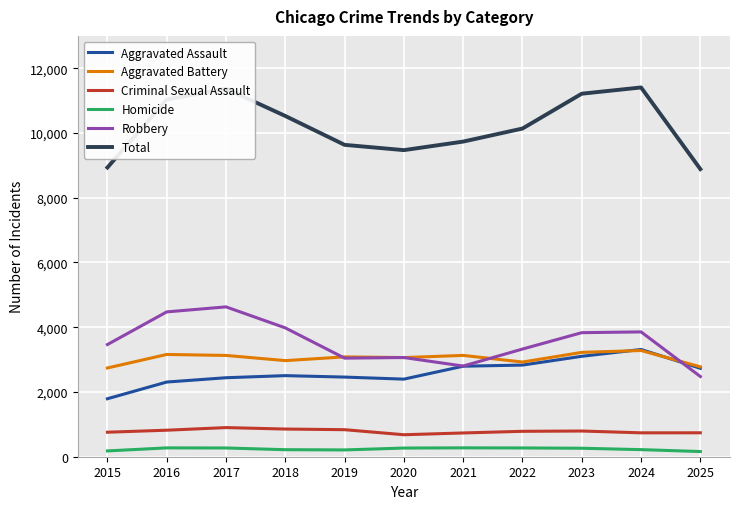

What is the total value across all series at 2016?

22064